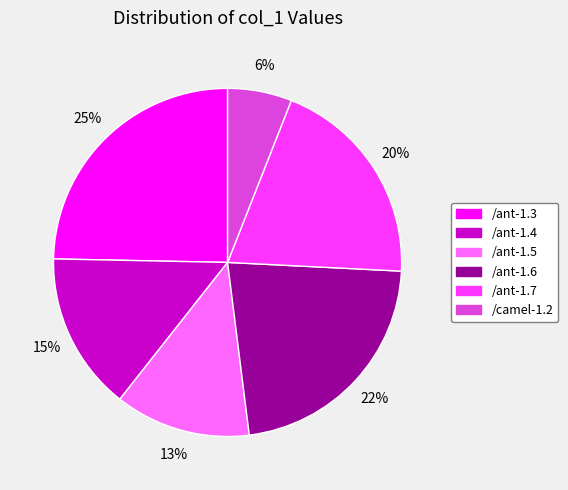

Rank the categories by value from highest to lowest.

/ant-1.3, /ant-1.6, /ant-1.7, /ant-1.4, /ant-1.5, /camel-1.2